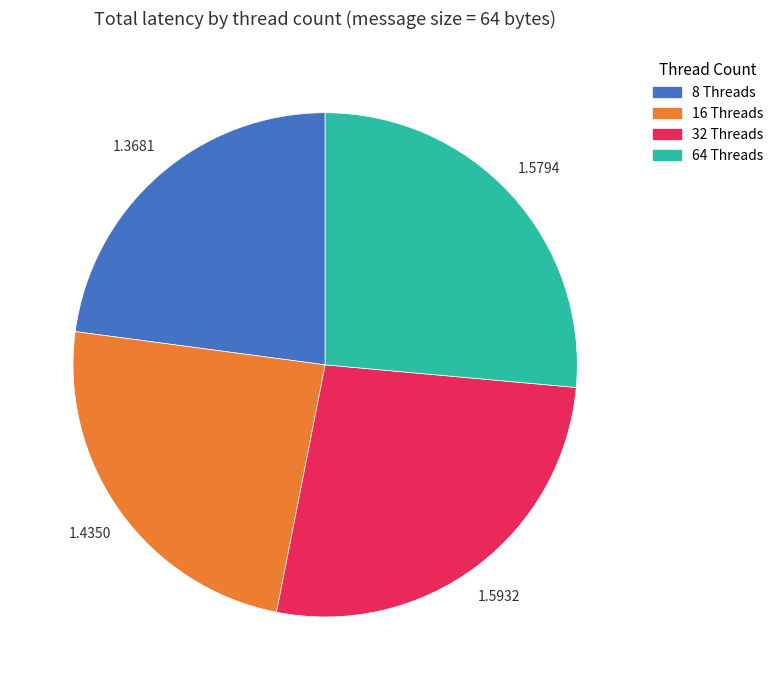

How many segments does this pie chart have?

4